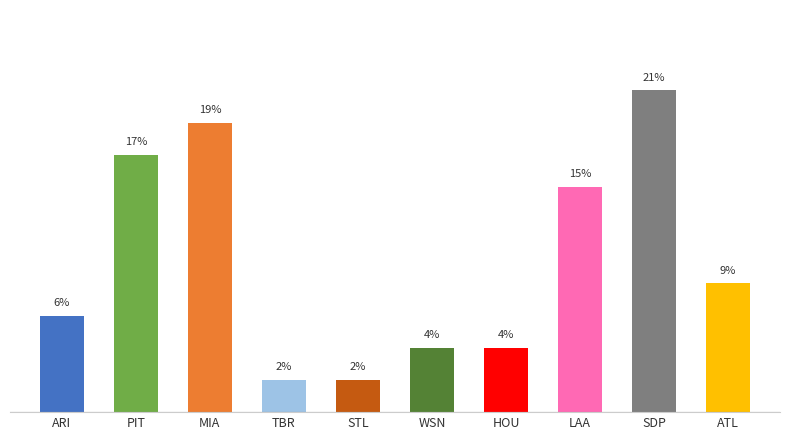

Reading left to right, what are all the values shown in this chart?

ARI=6.4	PIT=17.0	MIA=19.1	TBR=2.1	STL=2.1	WSN=4.3	HOU=4.3	LAA=14.9	SDP=21.3	ATL=8.5